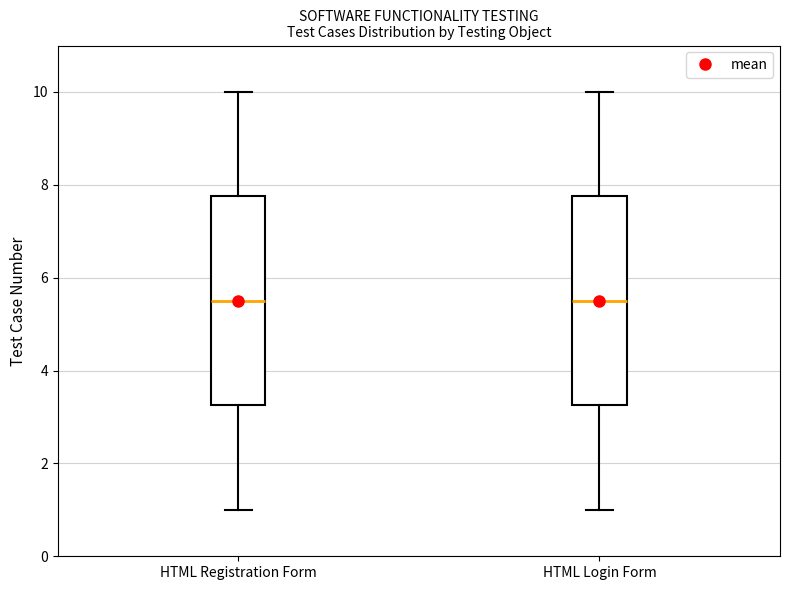

Where does the median line of the box for HTML Registration Form sit on the y-axis? The values are not printed on the chart, so give them approximately, as read against the axis.

5.6